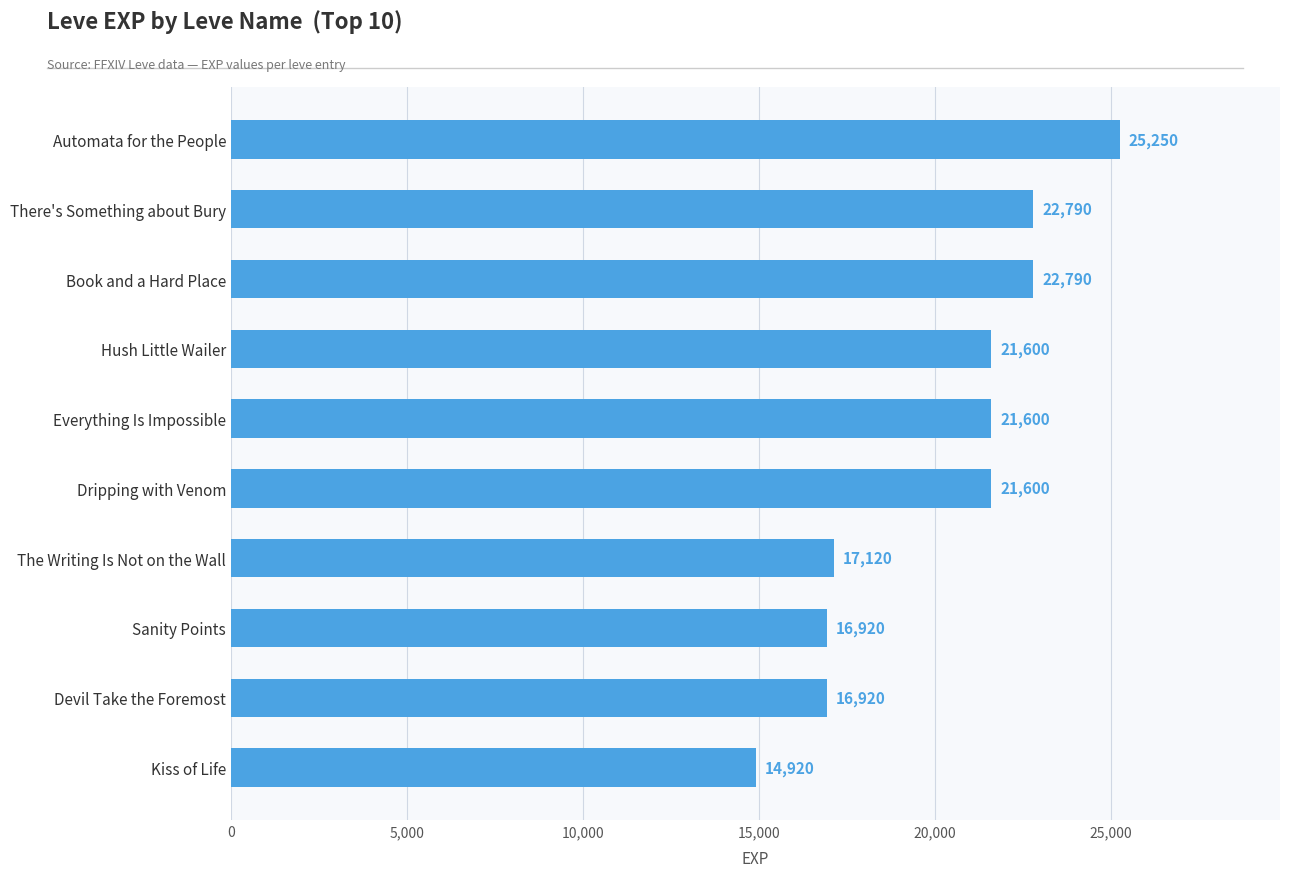

What is the change in value from Everything Is Impossible to Automata for the People?

+3650